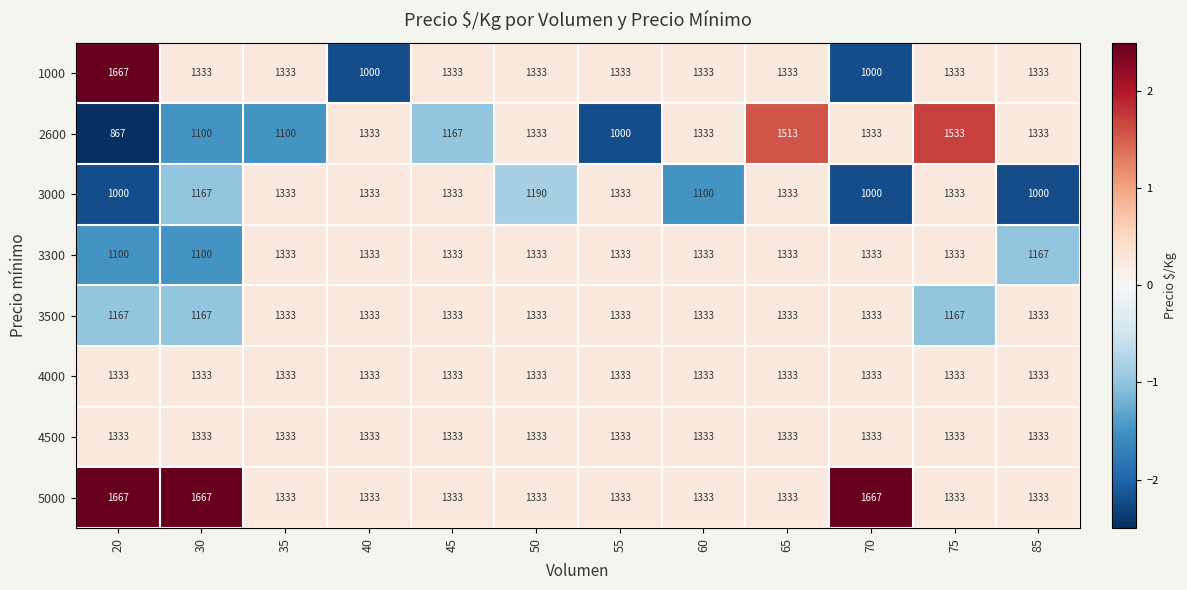

Is the value of 4000 at 75 greater than the value of 3300 at 30?

Yes